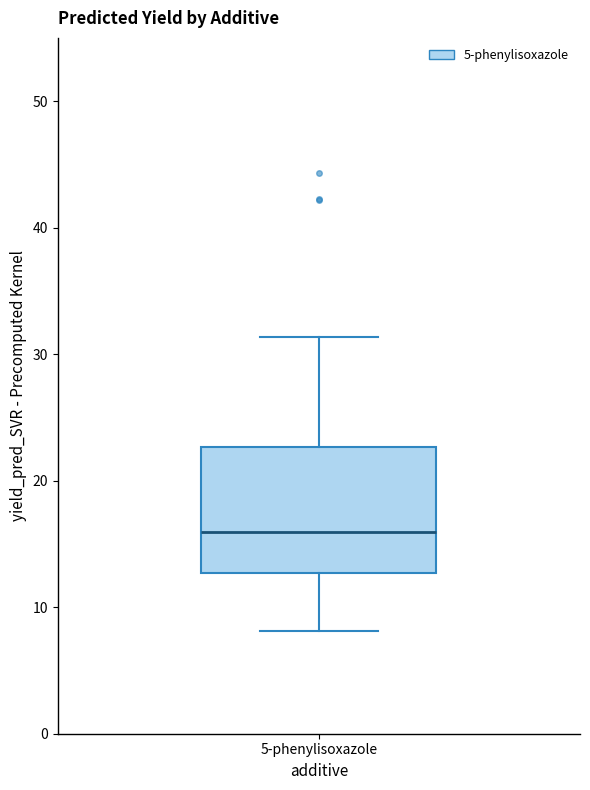

Transcribe this box plot: give where the median line is, the range the box spans, and where the two whiskers end, as read against the y-axis. The values are not printed on the chart, so give them approximately, as read against the axis.

median 16, box 13 to 23, whiskers 8 to 31